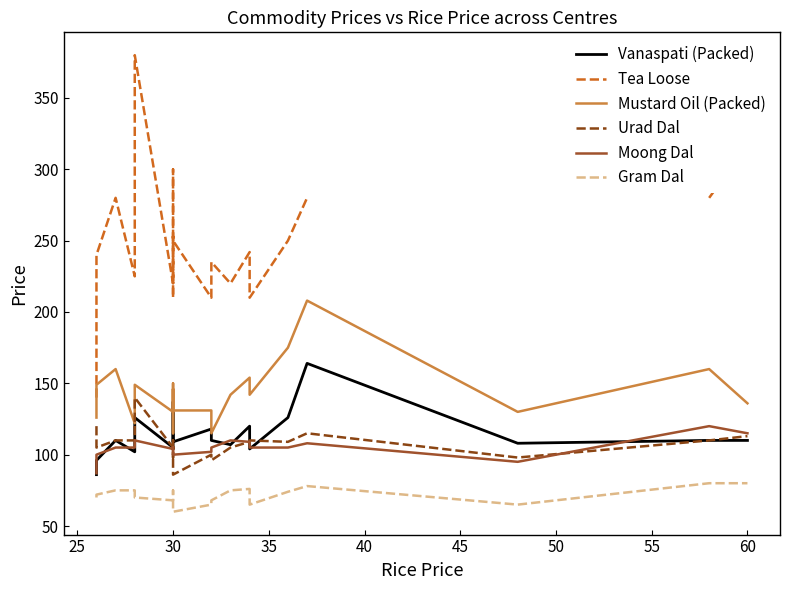

The value of Moong Dal at 30 is 136.8. True or false?

False